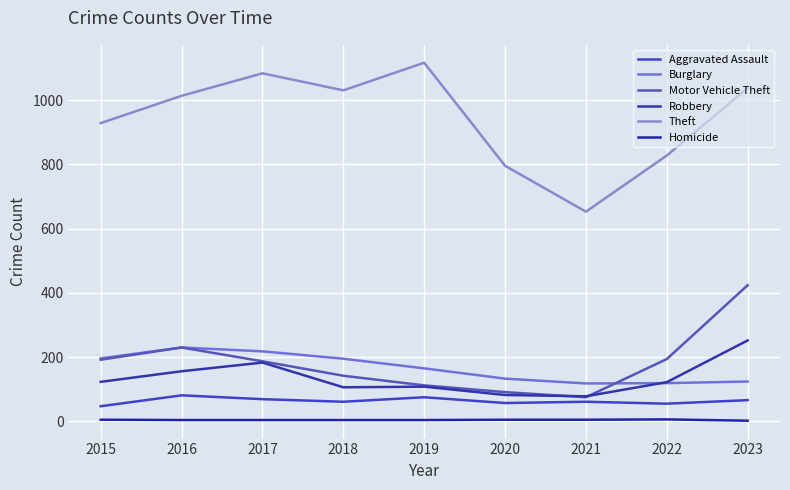

What is the difference between the Homicide values at 2015 and 2022?

1